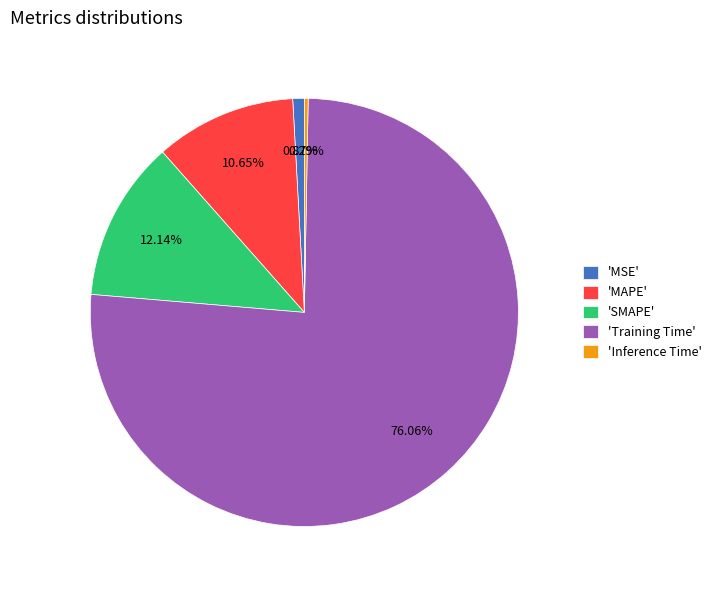

Count the number of slices in the pie.

5